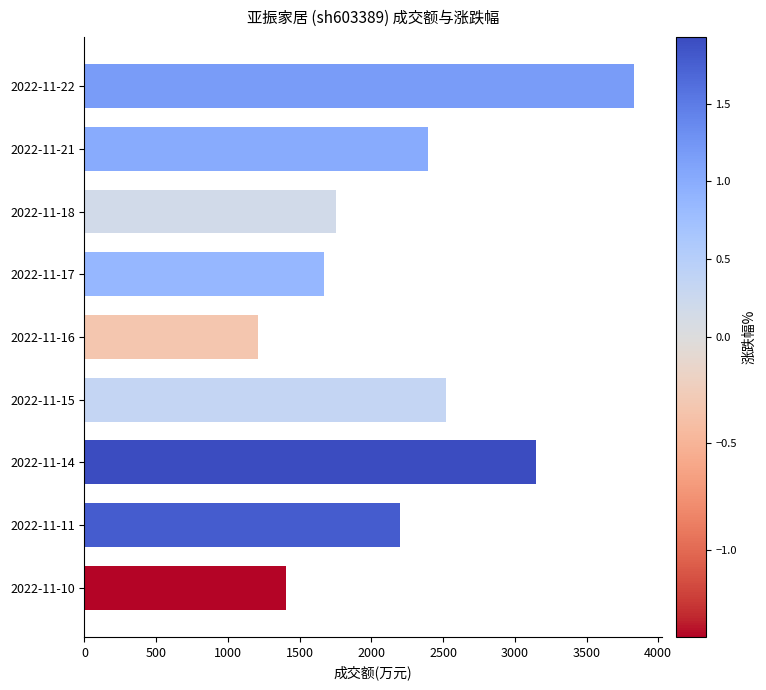

Does the chart contain any negative values?

No